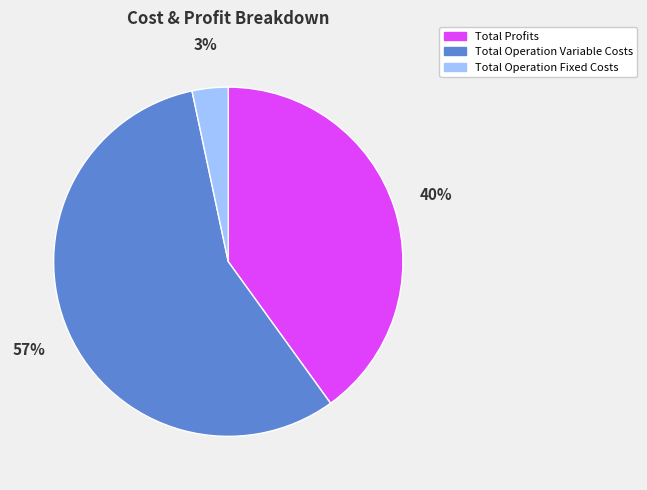

To the nearest percent, what percentage of the pie is Total Operation Fixed Costs?

3%